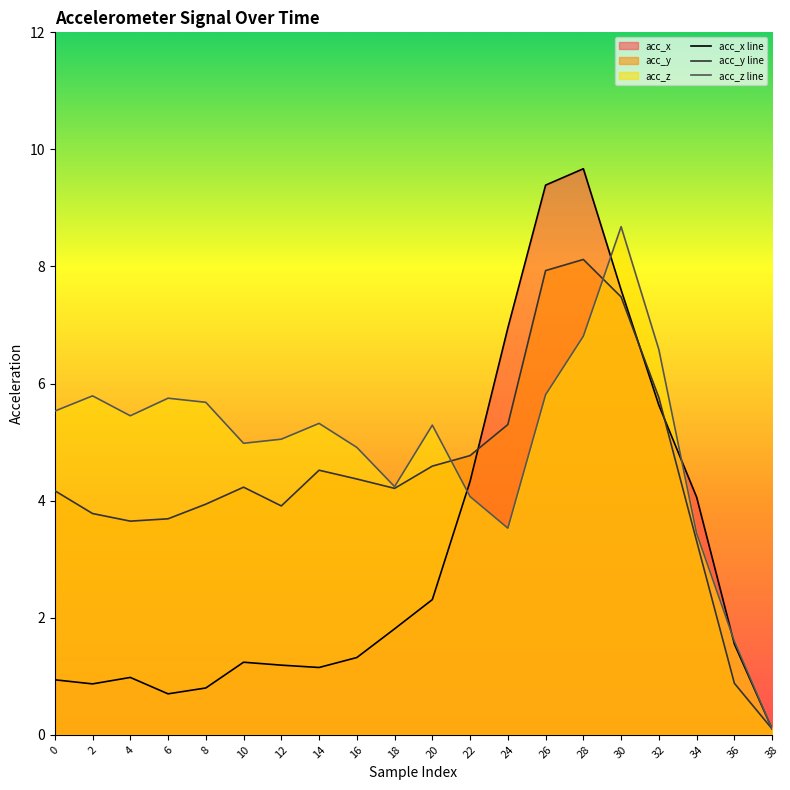

Does the chart have visible grid lines?

No